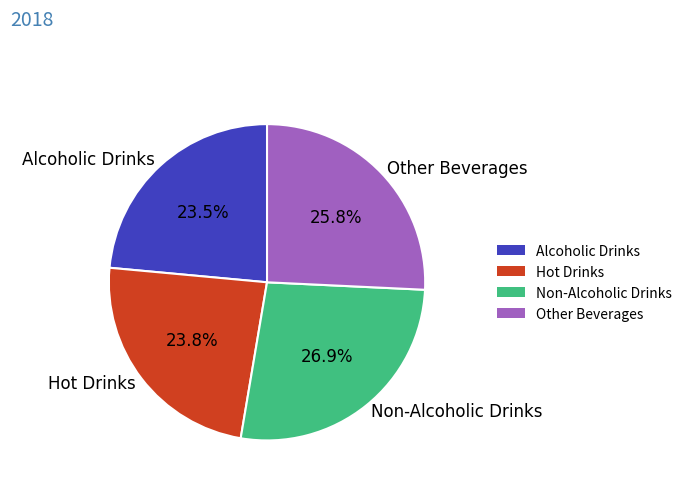

To the nearest percent, what is the difference between the largest and smallest slice percentages?

3%